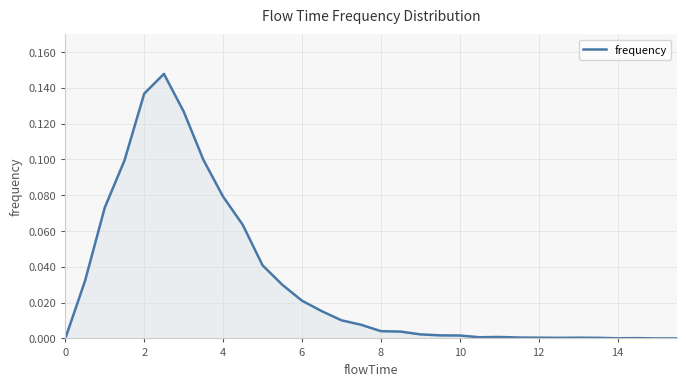

How many lines are shown in the chart?

1